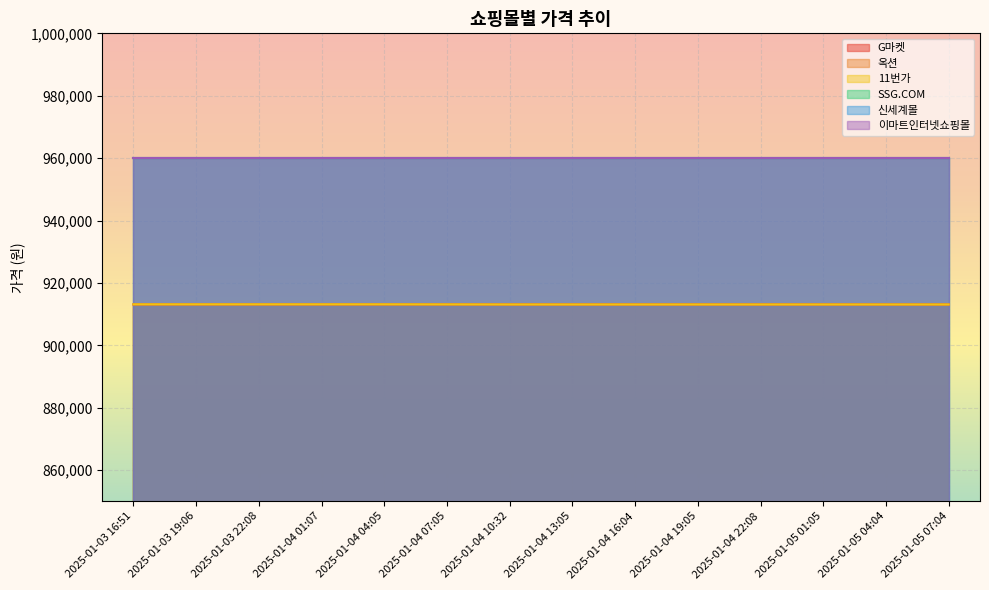

True or false: 11번가 and 옥션 cross at least once.

True